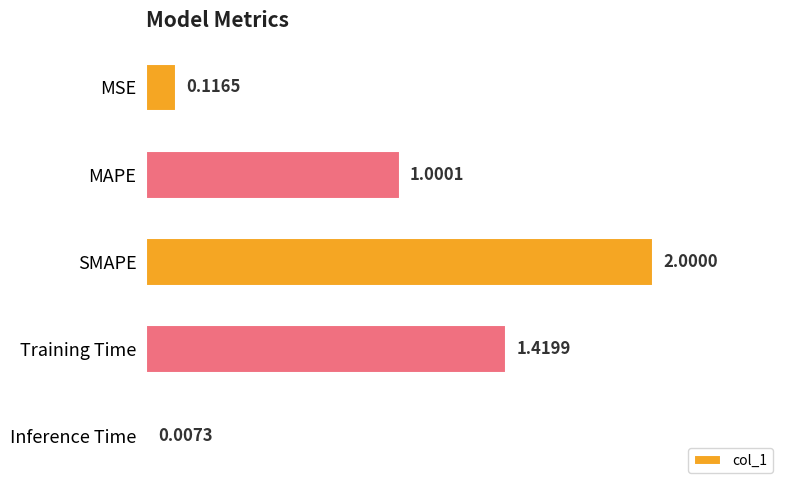

What is the ratio of the value at Training Time to the value at SMAPE?

0.7